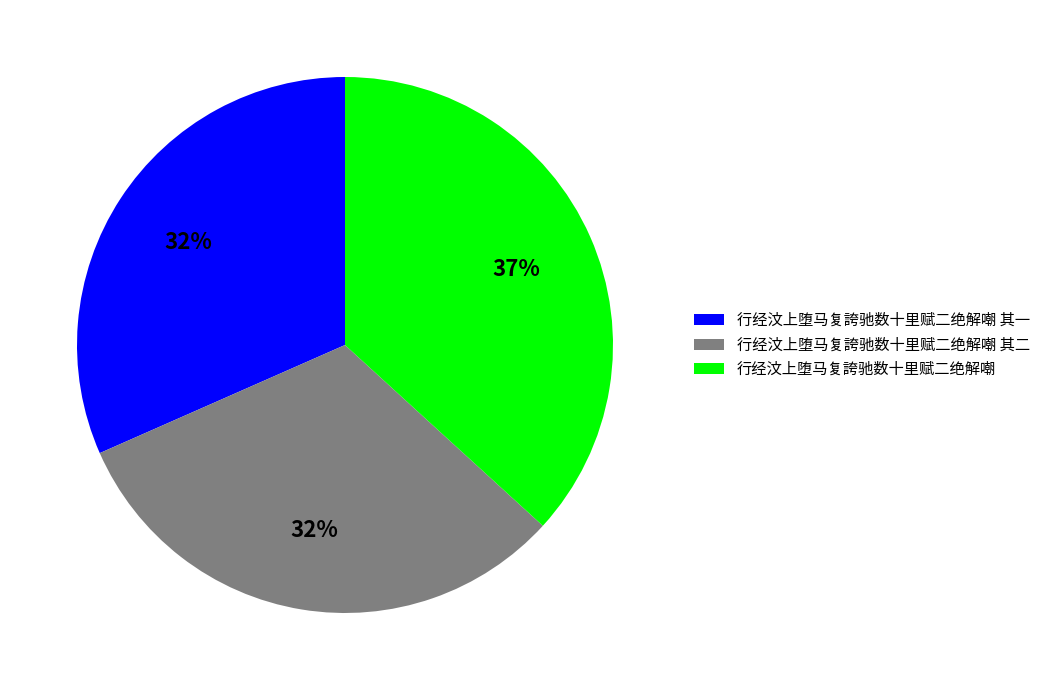

Which category has the biggest portion of the pie?

行经汶上堕马复誇驰数十里赋二绝解嘲